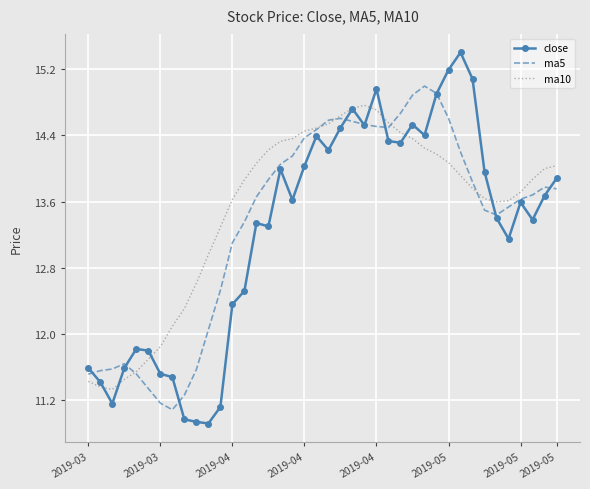

Which series has the widest spread of values?

close